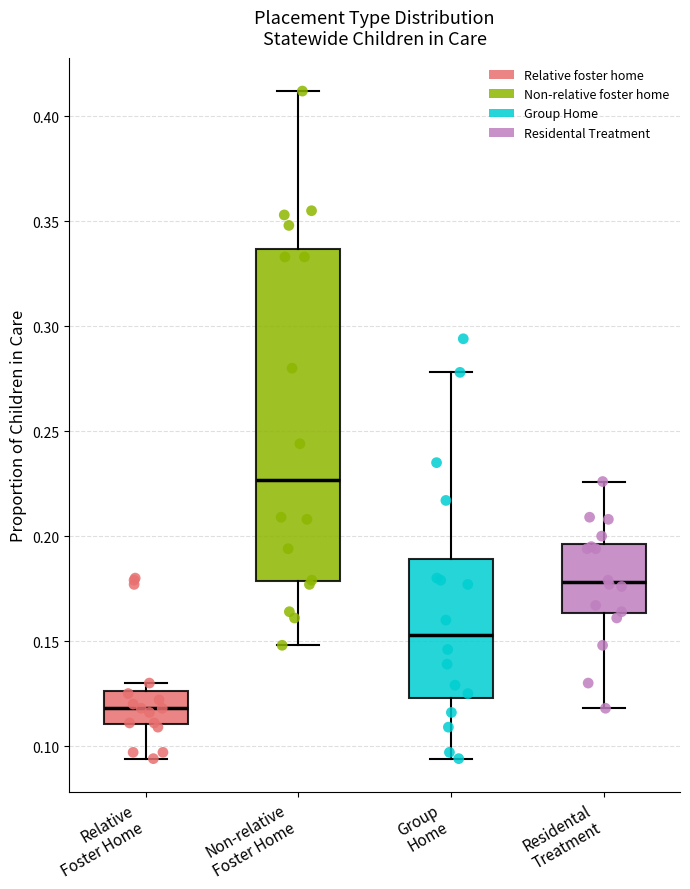

Reading left to right, transcribe this box plot: for each box, give where its median line is, the range the box spans, and where its two whiskers end, as read against the y-axis. The values are not printed on the chart, so give them approximately, as read against the axis.

Relative Foster Home: median 0.120, box 0.110 to 0.125, whiskers 0.095 to 0.130
Non-relative Foster Home: median 0.225, box 0.180 to 0.335, whiskers 0.150 to 0.410
Group Home: median 0.155, box 0.125 to 0.190, whiskers 0.095 to 0.280
Residental Treatment: median 0.180, box 0.165 to 0.195, whiskers 0.120 to 0.225